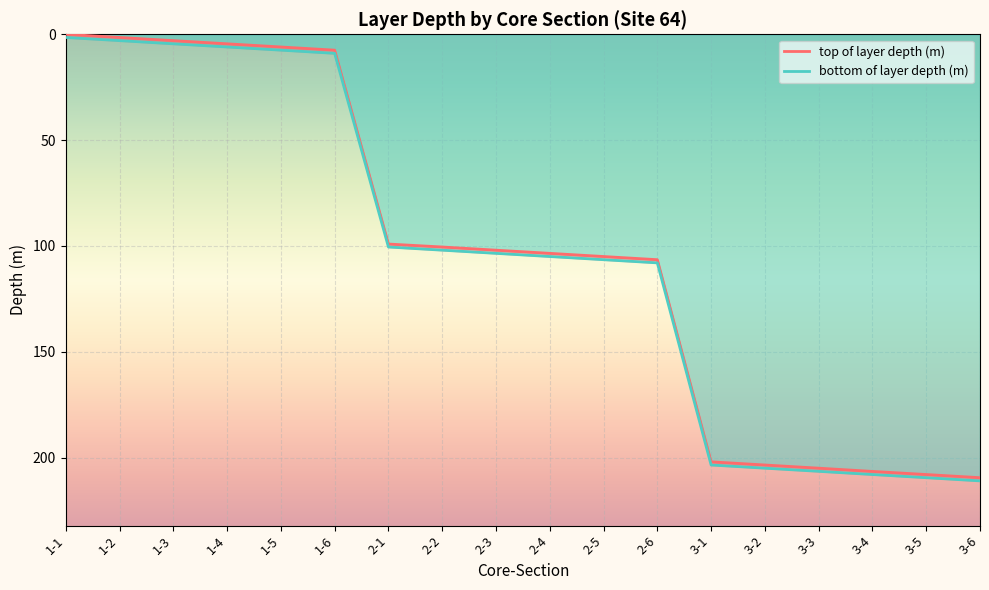

At which category is the sum across all series the highest?

3-6